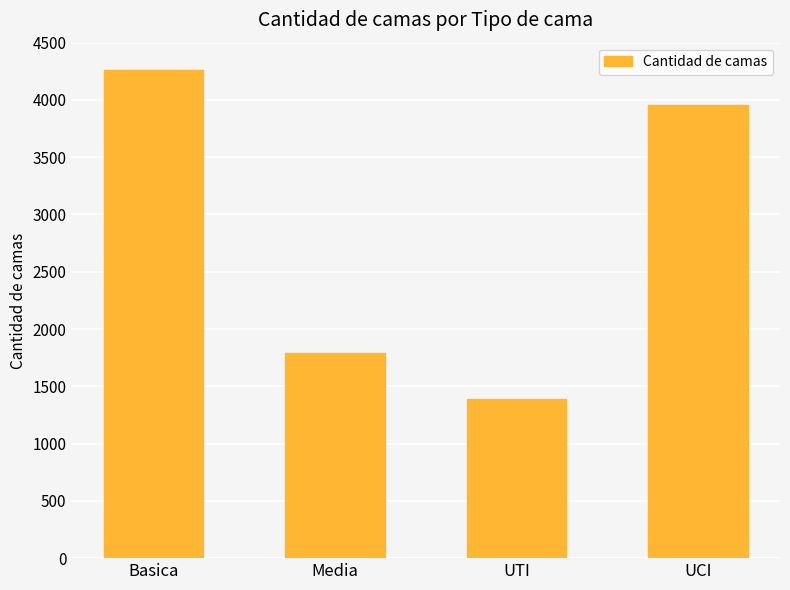

What is the smallest value displayed?

1390